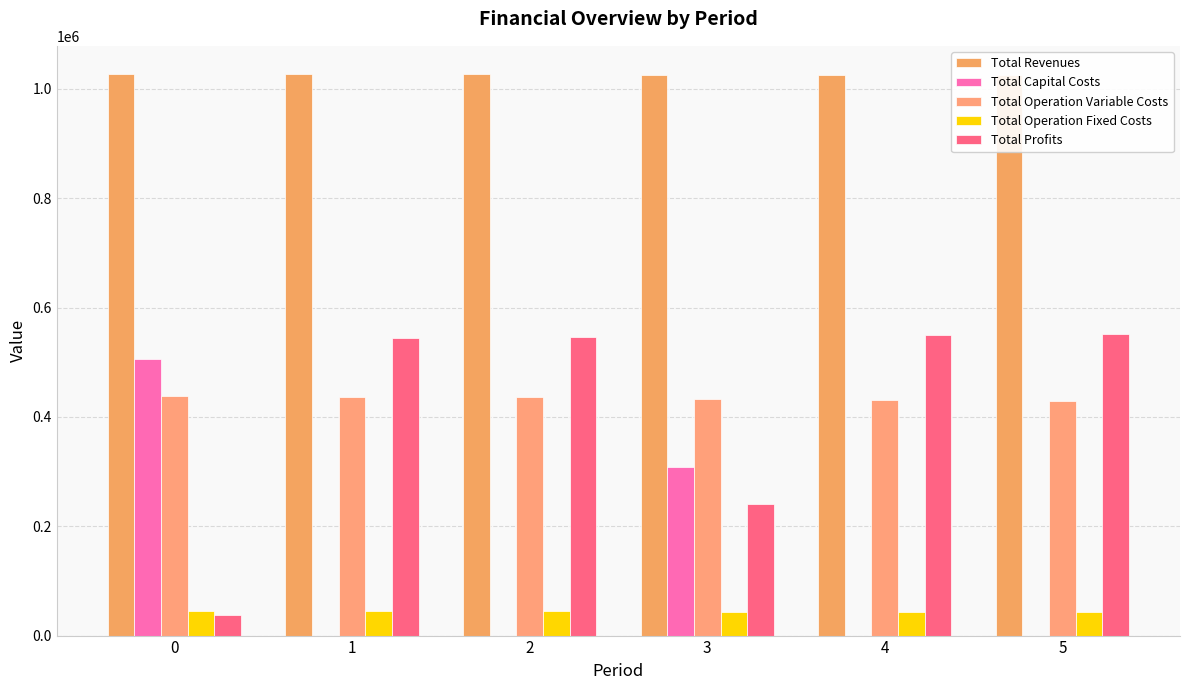

What is the average value of the Total Operation Fixed Costs series?

44311.3